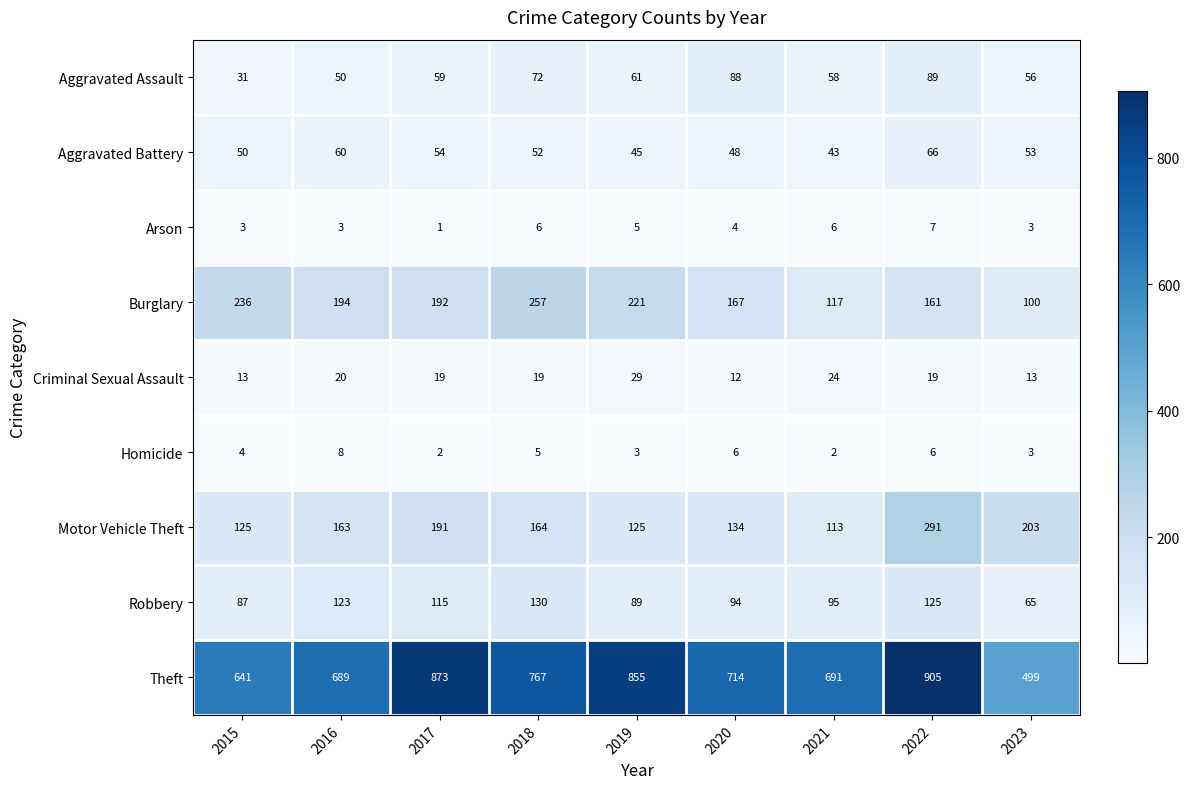

What is the difference between the Criminal Sexual Assault values at 2017 and 2021?

5